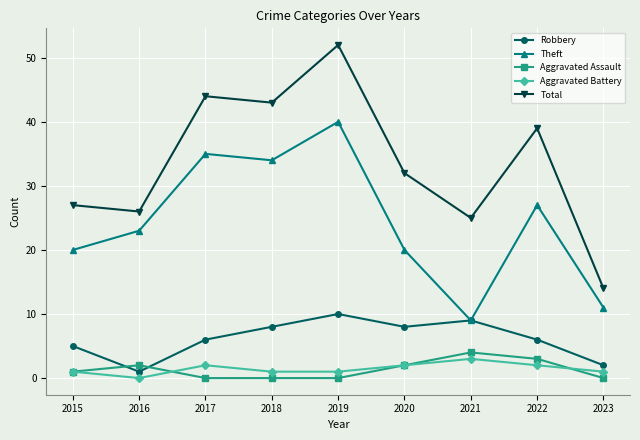

Is the value of Total at 2020 greater than the value of Robbery at 2022?

Yes